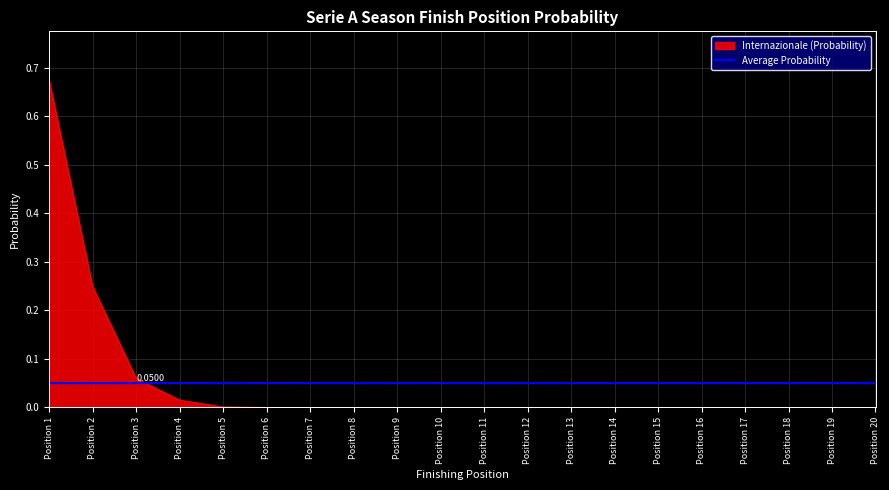

List the series in order of their peak value, highest first.

Internazionale (Probability), Average Probability